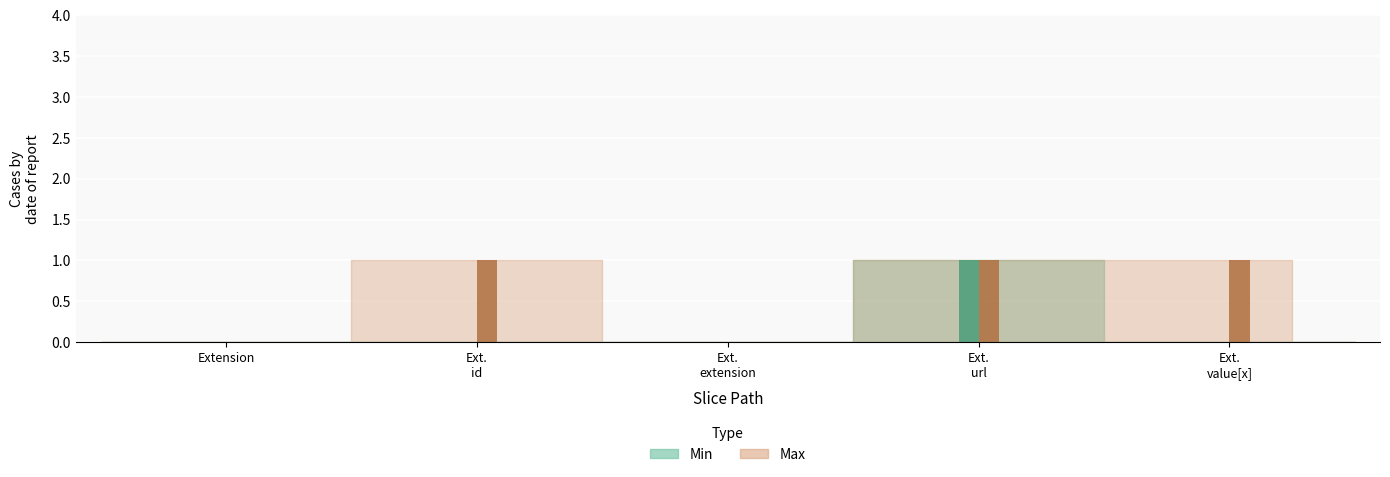

Reading left to right, extract all data points from this chart.

Min: Extension=0	Extension.id=0	Extension.extension=0	Extension.url=1	Extension.value[x]=0
Max: Extension=0	Extension.id=1	Extension.extension=0	Extension.url=1	Extension.value[x]=1